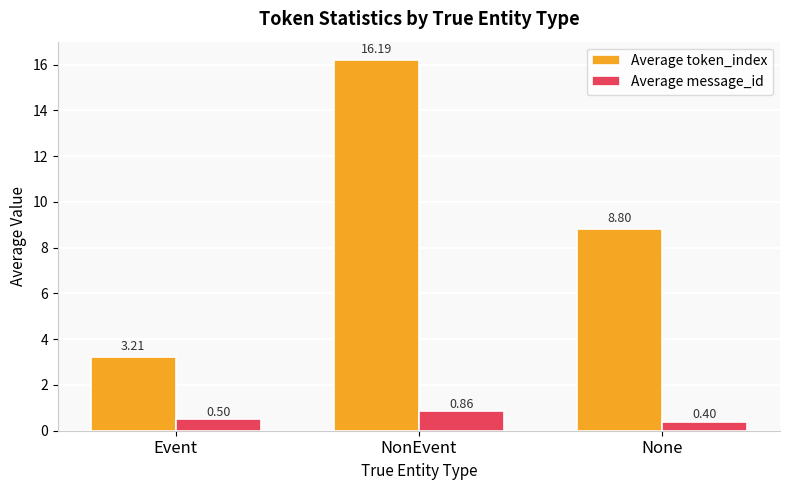

What is the smallest value displayed?

0.4